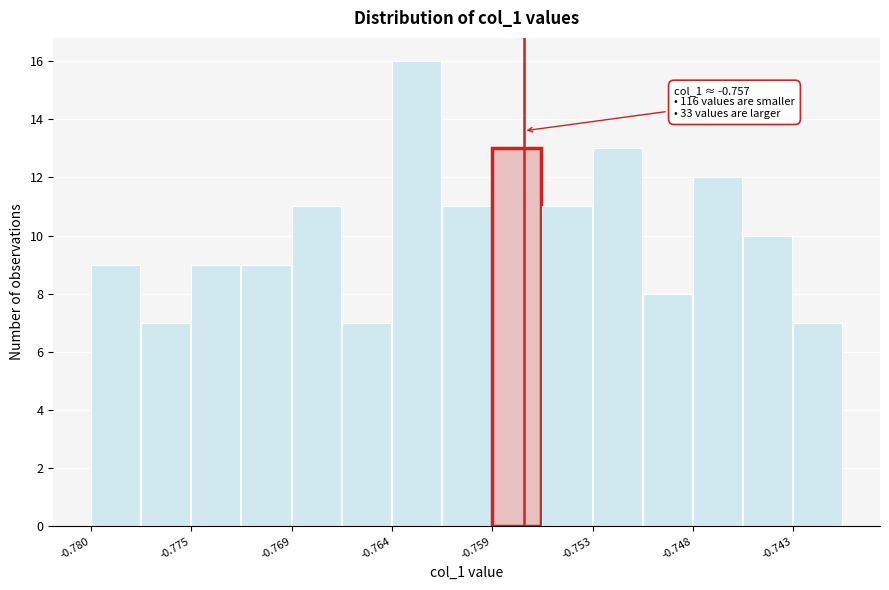

Read against the x-axis, roughly where is the centre of the tallest bar?

-0.763